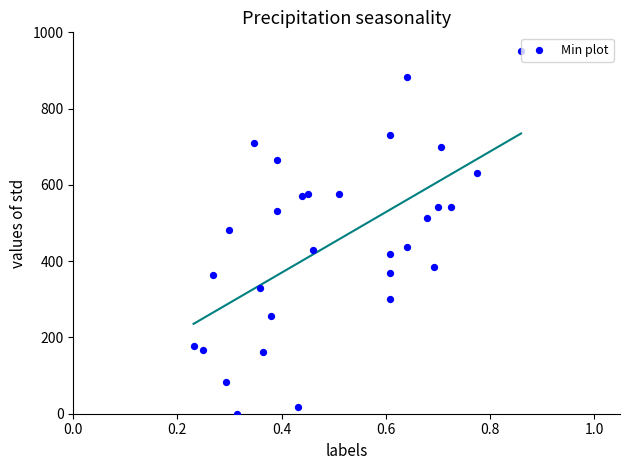

What is the range of Y values (max minus min)?

950.0